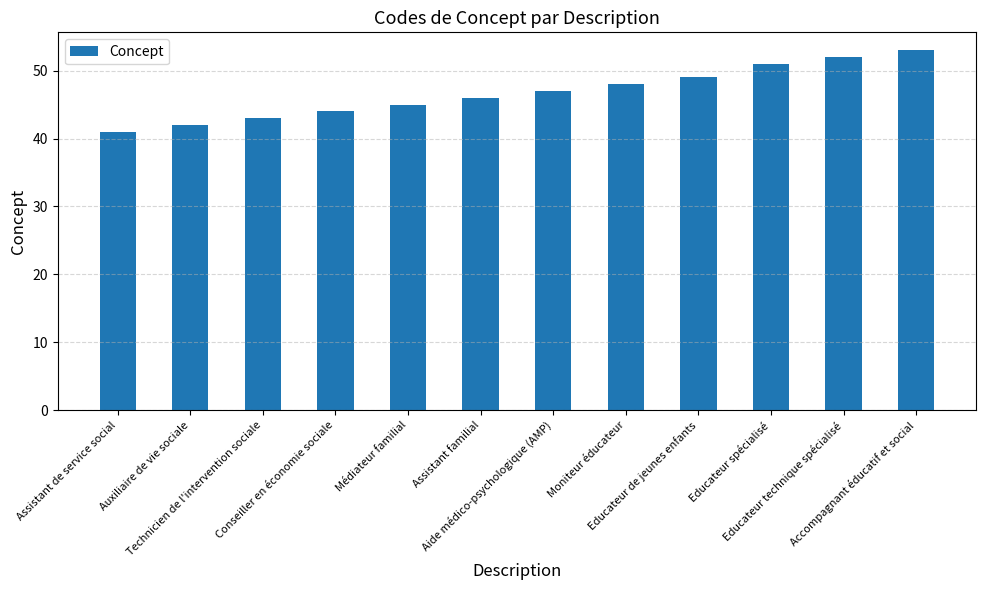

Is it true that the value at Educateur de jeunes enfants is 75?

False